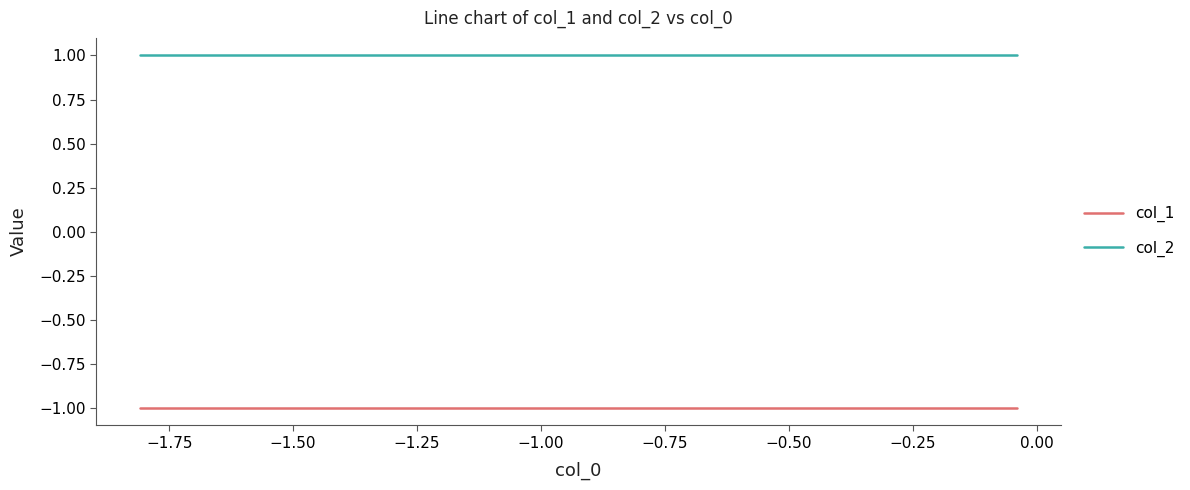

List the series in order of their overall mean, lowest first.

col_1, col_2